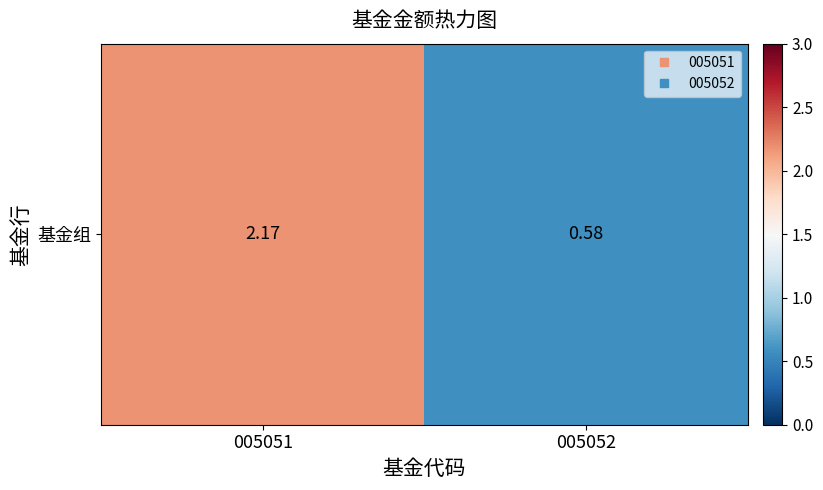

The chart shows a value of 0.6 at 005052. True or false?

True